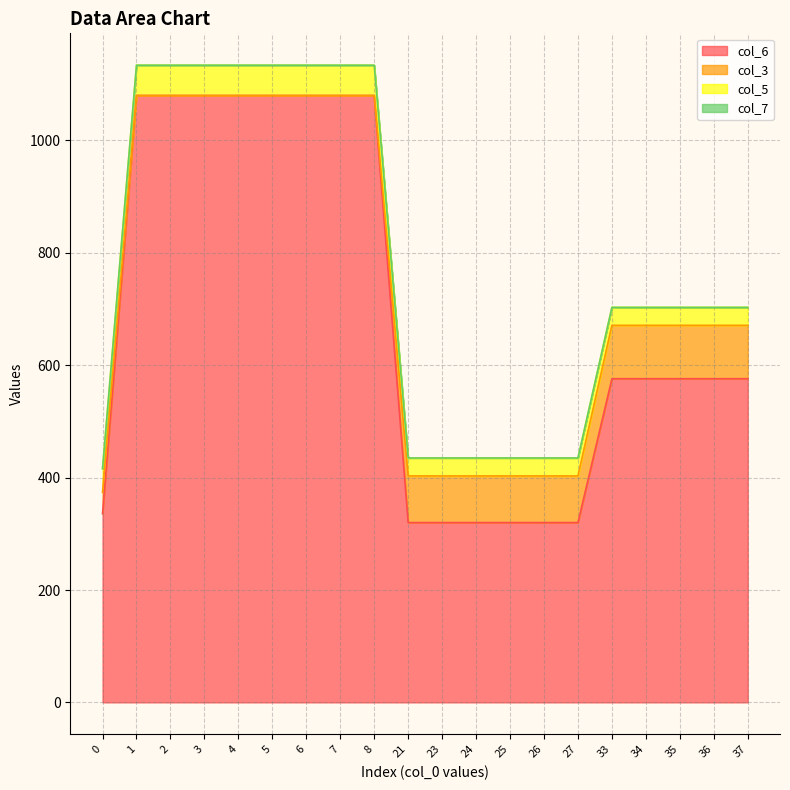

At which category is the sum across all series the highest?

1